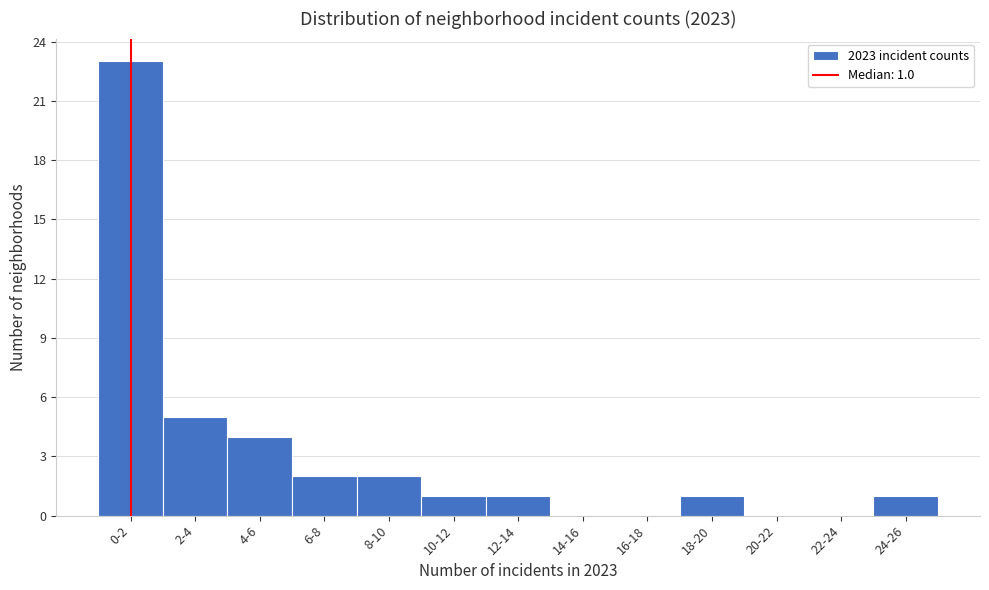

Reading right to left, list all the values displayed in this chart.

24-26=1	22-24=0	20-22=0	18-20=1	16-18=0	14-16=0	12-14=1	10-12=1	8-10=2	6-8=2	4-6=4	2-4=5	0-2=23